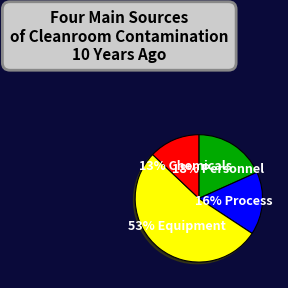

To the nearest percent, what is the average slice percentage?

25%